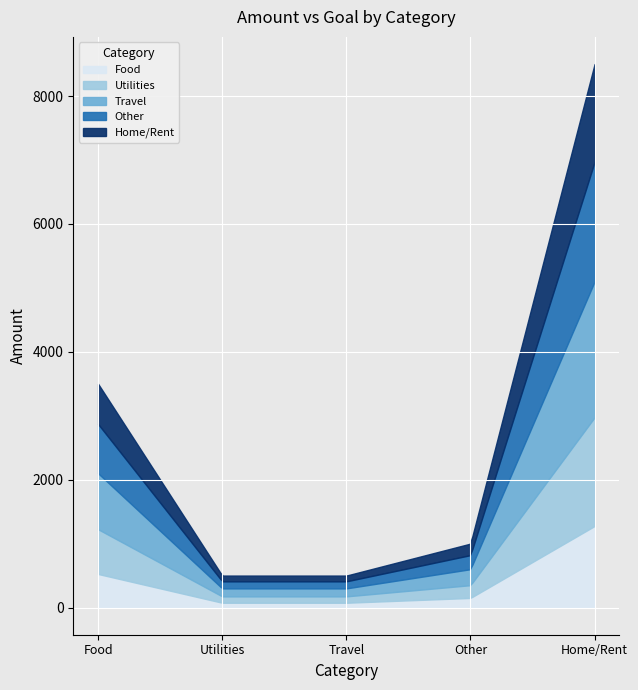

After their last crossing, which series has the higher values: Travel or Food?

Travel